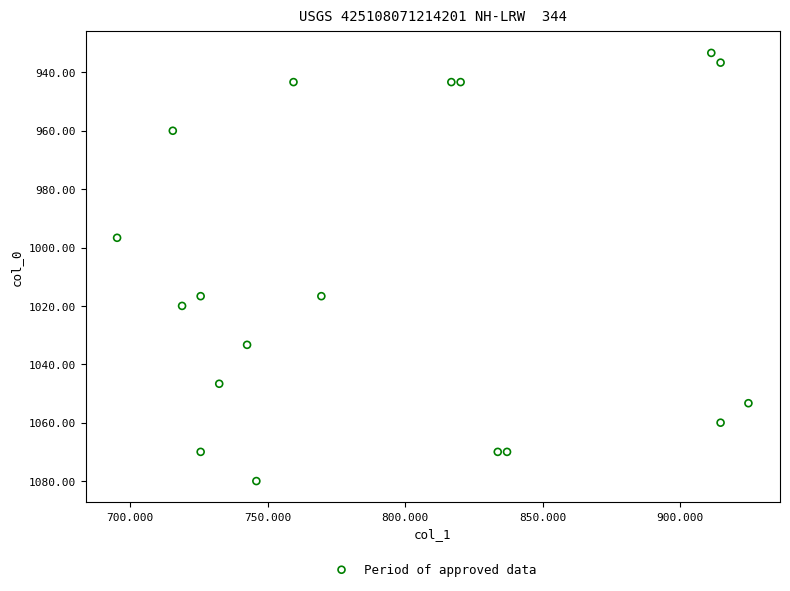

What is the range of Y values (max minus min)?

146.7